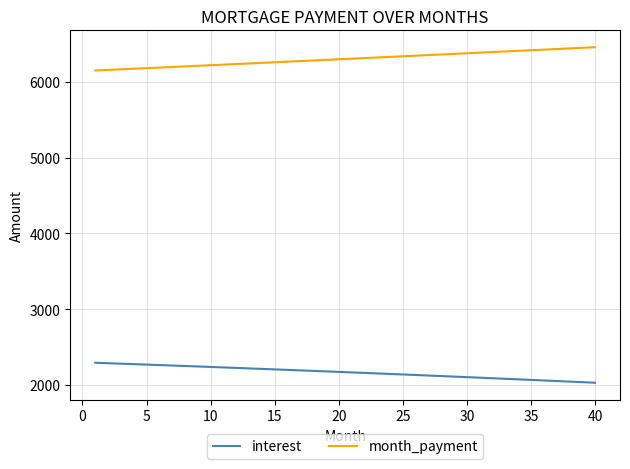

What is the maximum value for interest?

2294.5